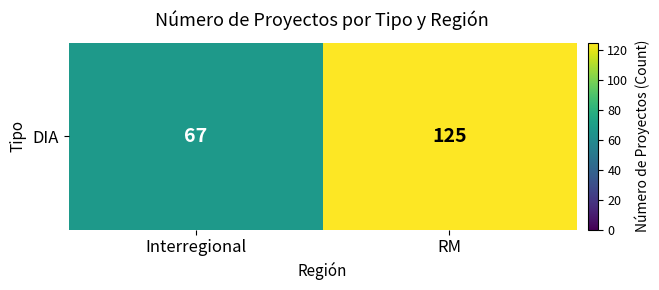

Reading left to right, extract all data points from this chart.

67	125